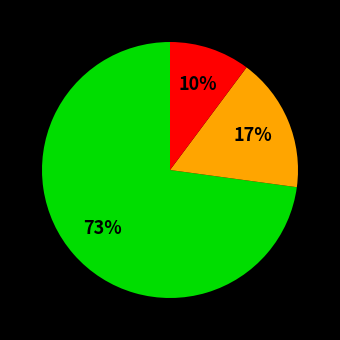

Does any single category account for the majority?

Yes